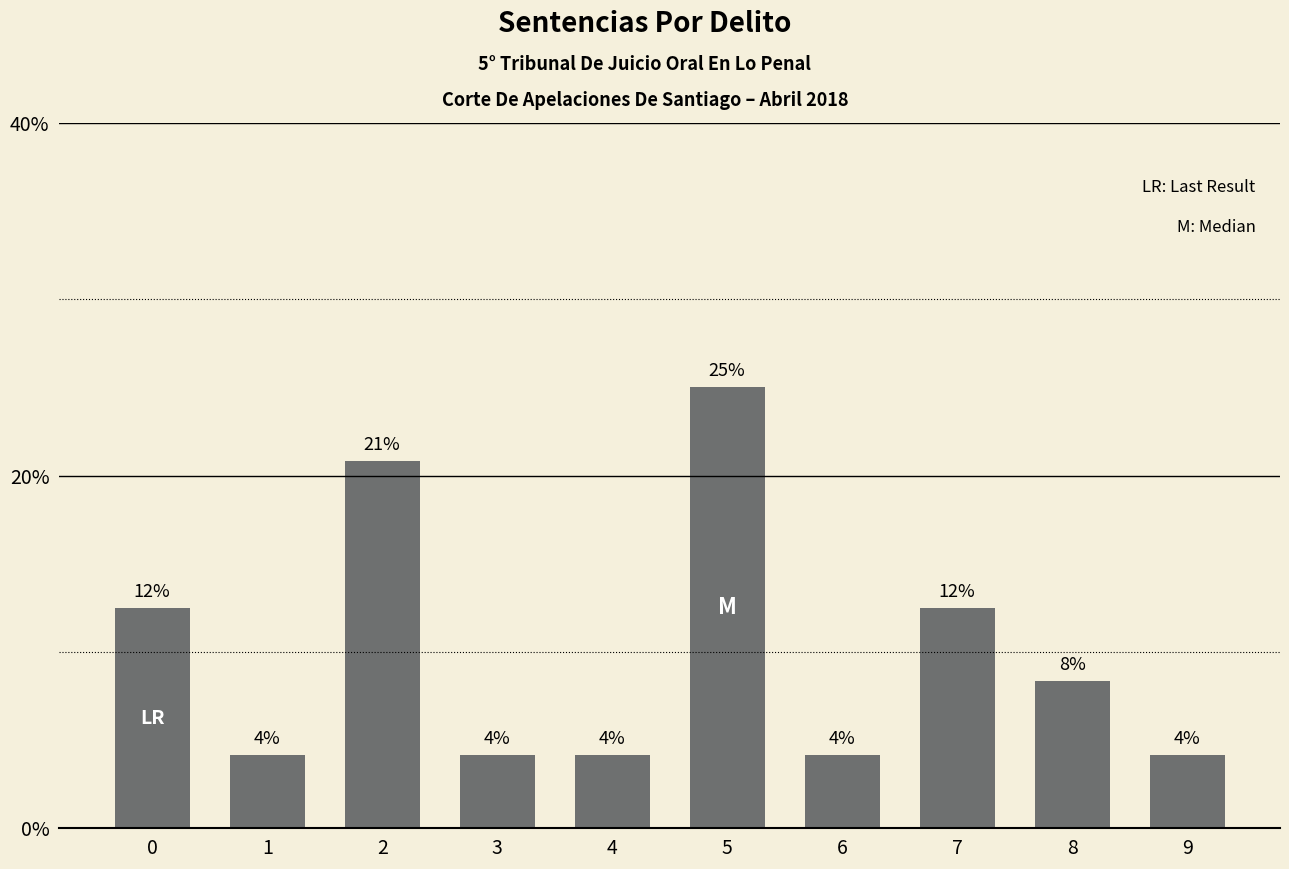

What is the maximum value shown in the chart?

0.2